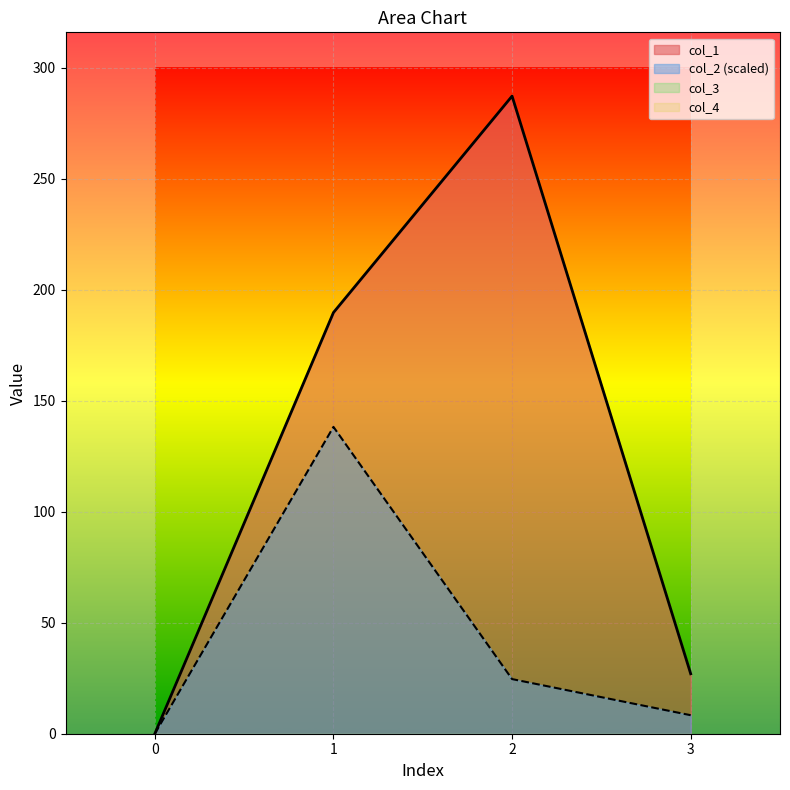

At which label does col_2 first exceed 24?

1